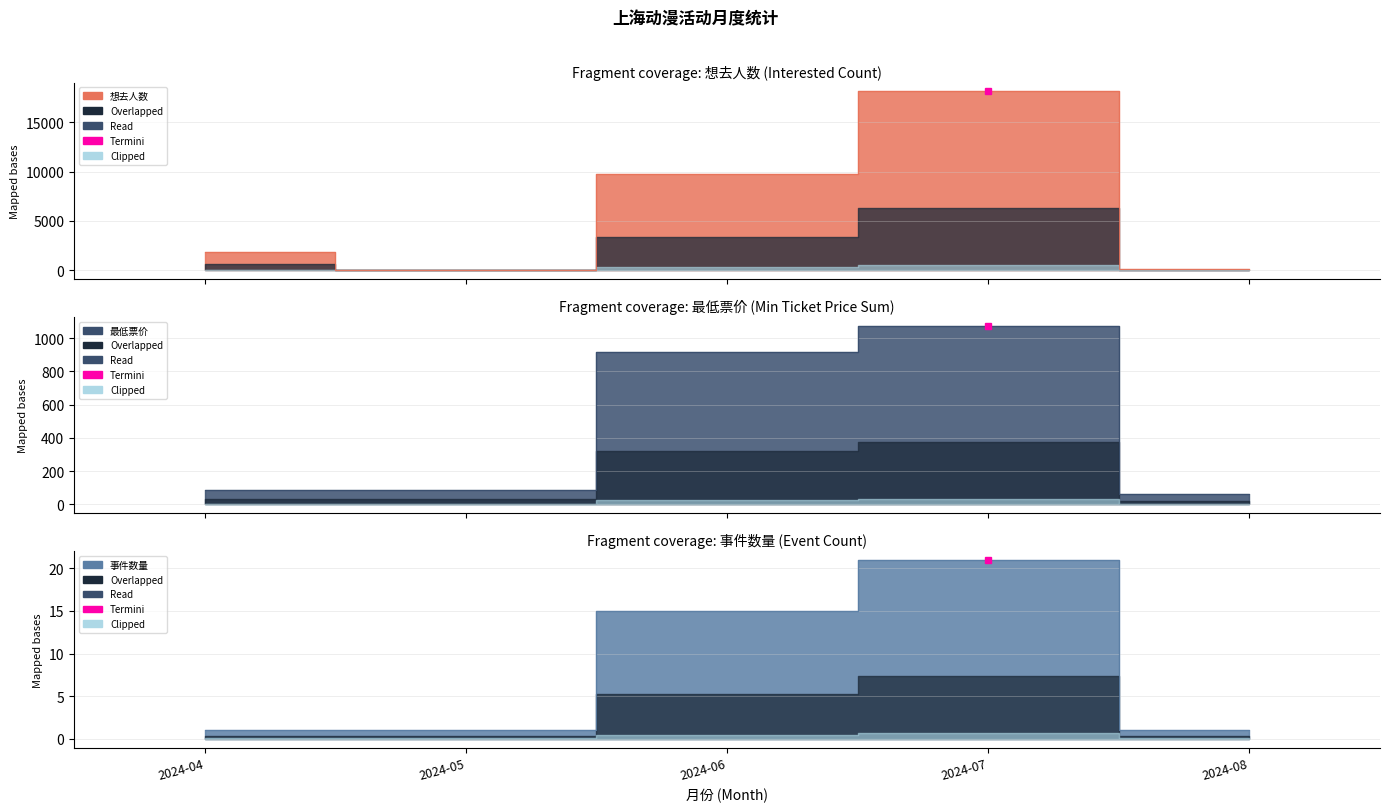

What is the difference between the second highest and second lowest values in the 事件数量 series?

14